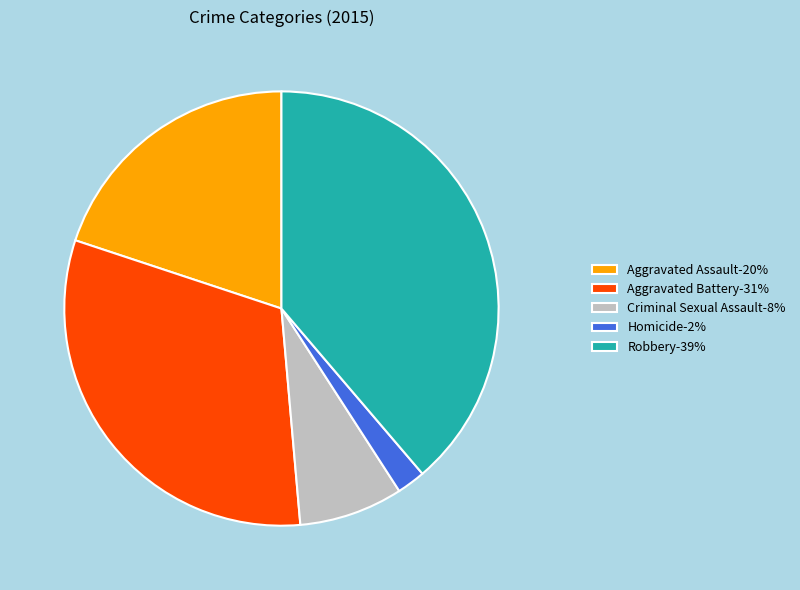

Does any single category account for the majority?

No